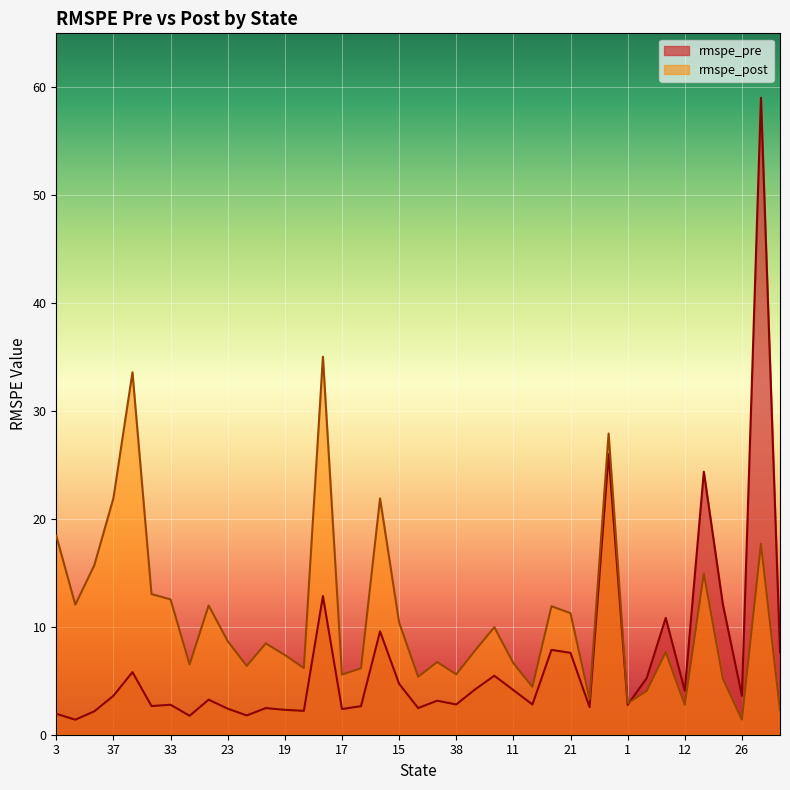

The value of rmspe_post at 21 is 2.4. True or false?

False